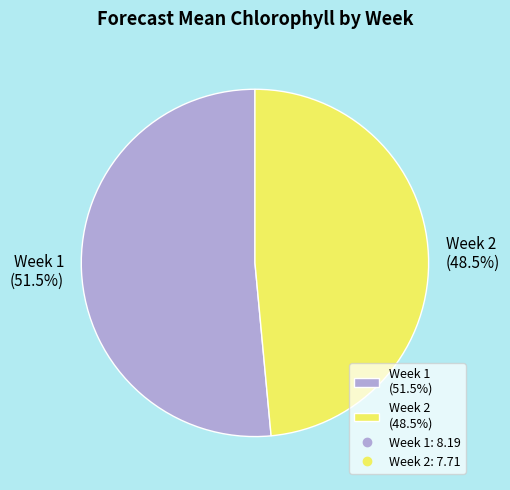

Rank the categories by value from highest to lowest.

Week 1, Week 2